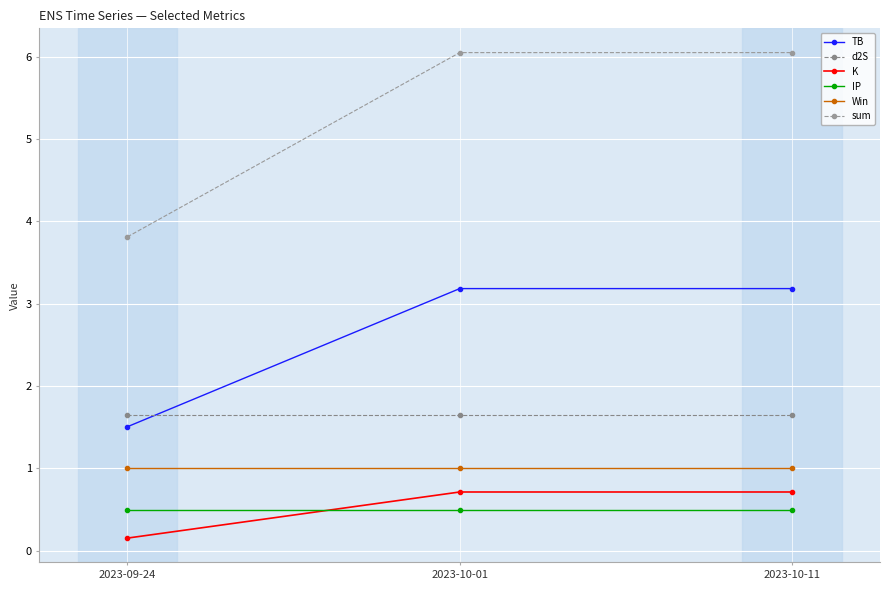

List the series in order of their peak value, lowest first.

IP, K, Win, d2S, TB, sum